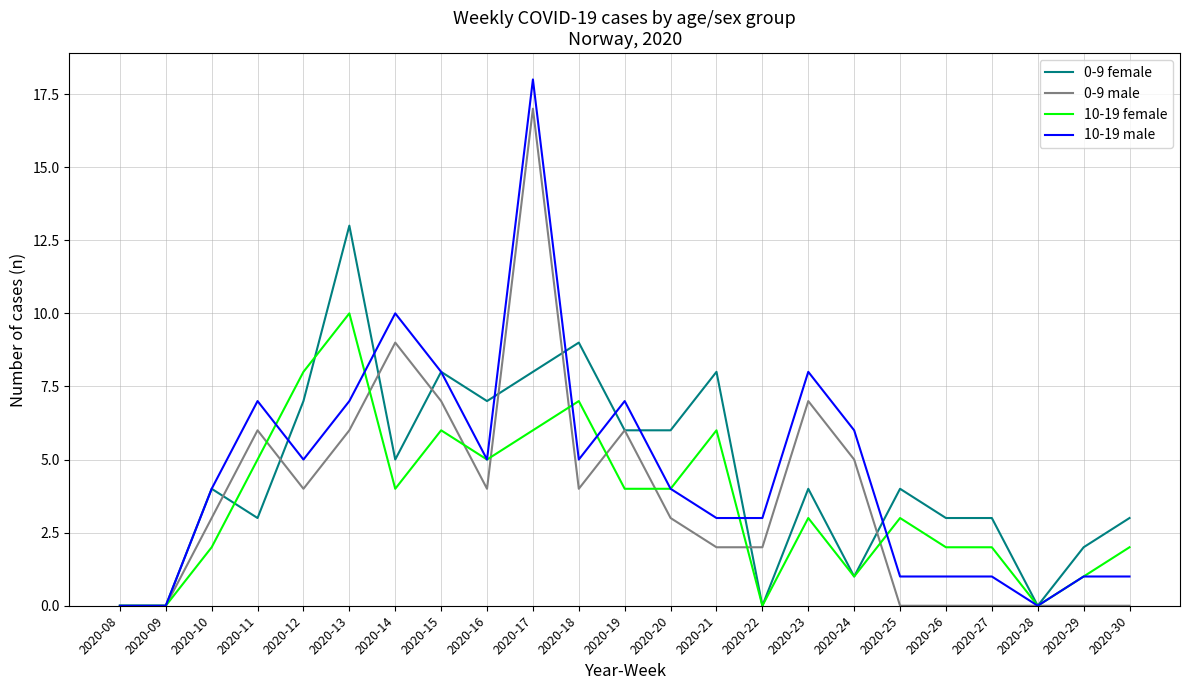

True or false: 0-9 male has more than 2 points higher than both neighbors.

True